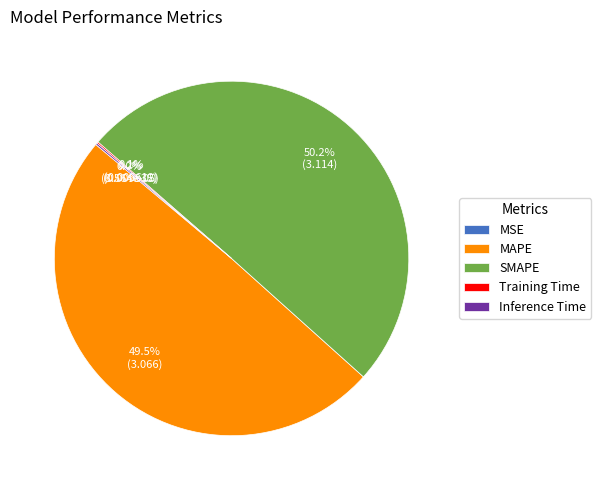

Which slice is the largest?

SMAPE